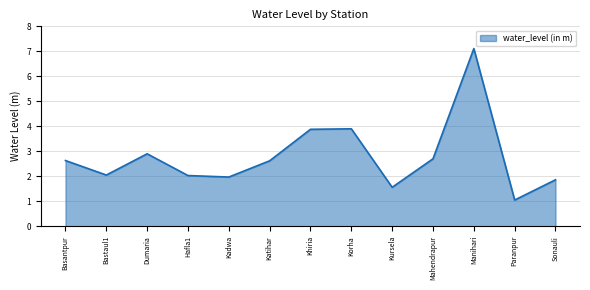

Between Paranpur and Sonauli, which is larger?

Sonauli